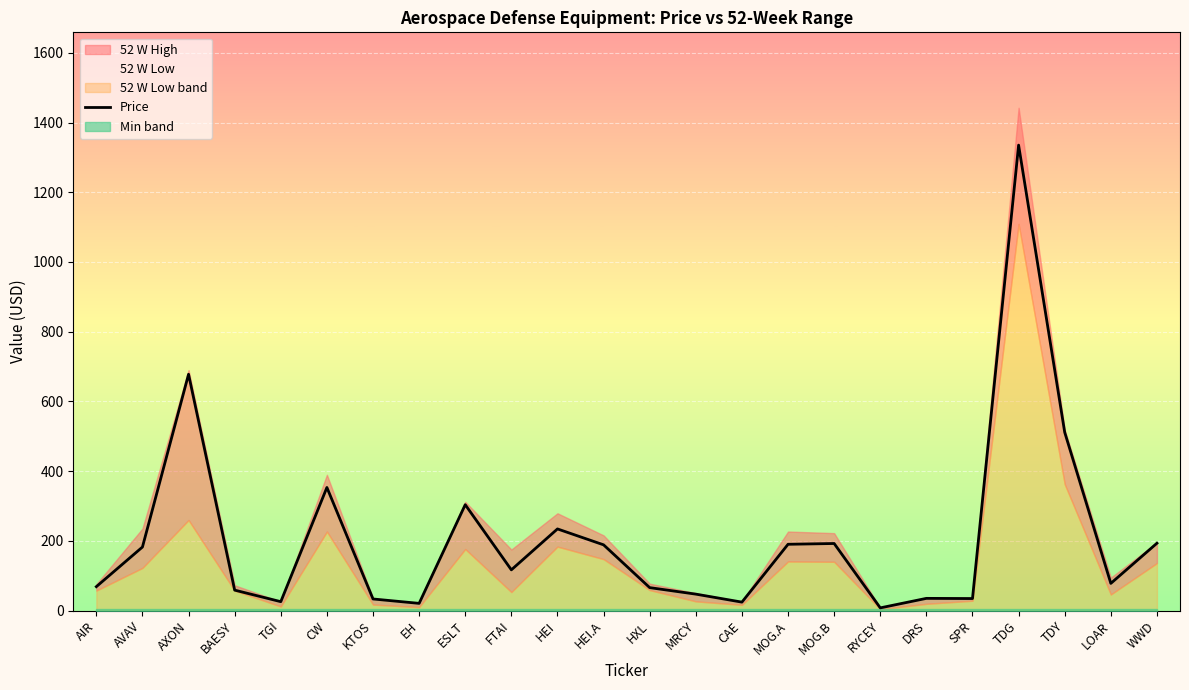

List the labels in order of value, smallest first.

RYCEY, EH, CAE, TGI, KTOS, SPR, DRS, MRCY, BAESY, HXL, AIR, LOAR, FTAI, AVAV, HEI.A, MOG.A, MOG.B, WWD, HEI, ESLT, CW, TDY, AXON, TDG